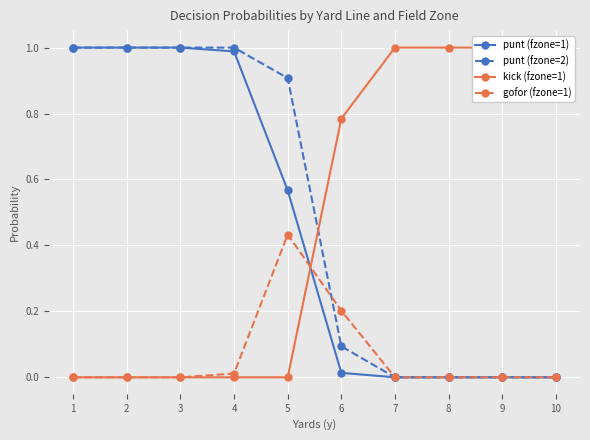

What is the difference between the maximum and second lowest values in the kick (fzone=1) series?

1.0